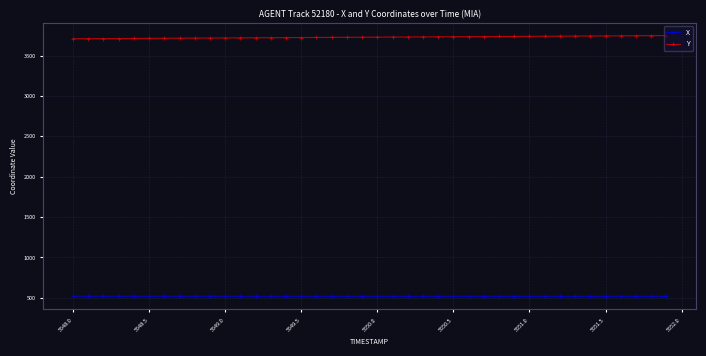

What is the sum of all Y values?

149166.2